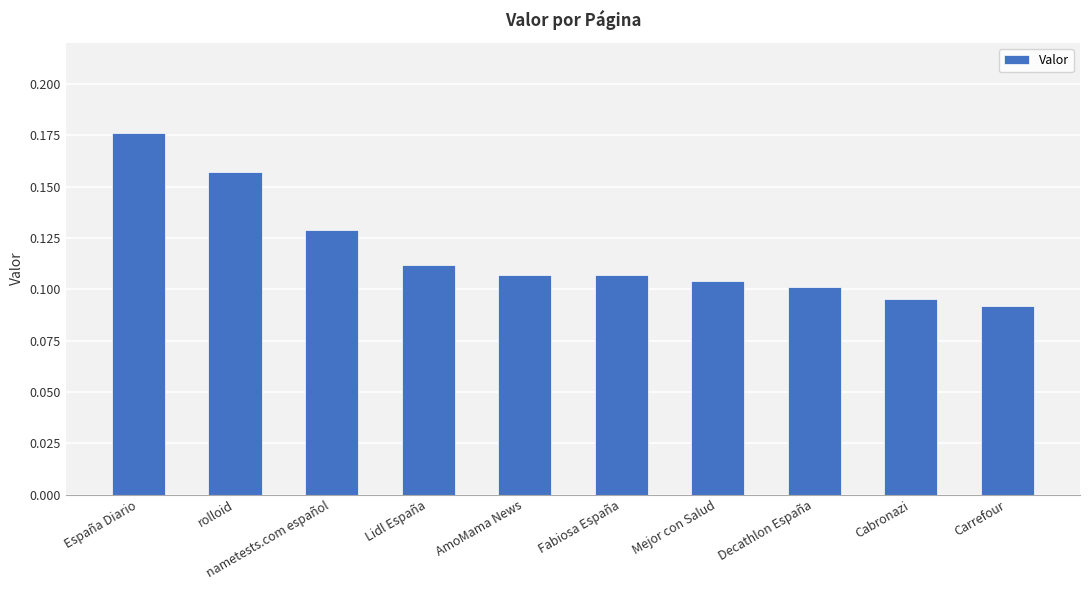

Which label corresponds to the smallest value in the chart?

Carrefour